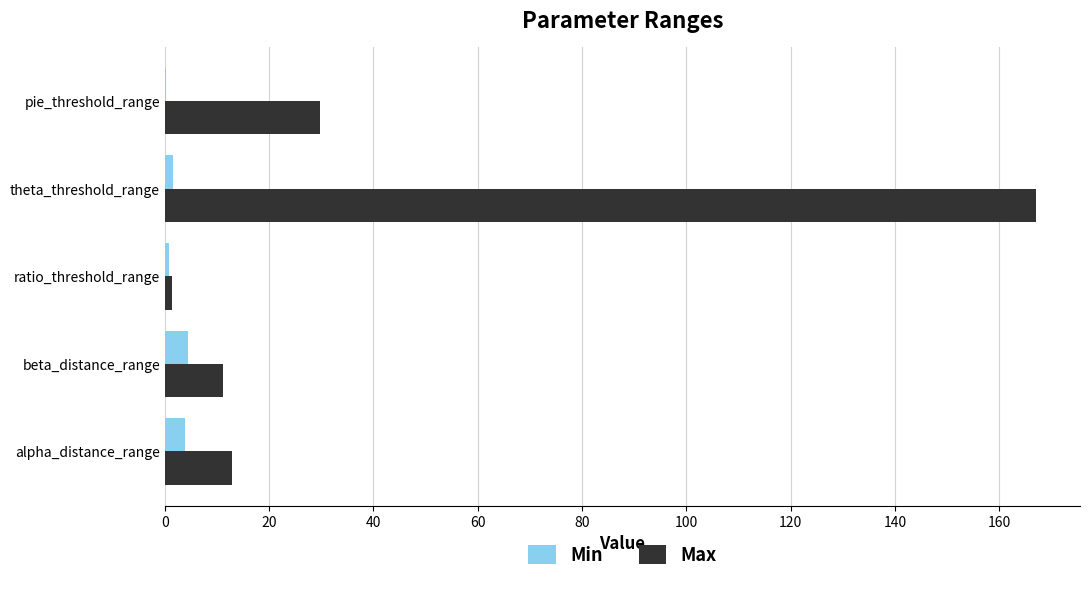

What is the sum of all Max values?

222.3